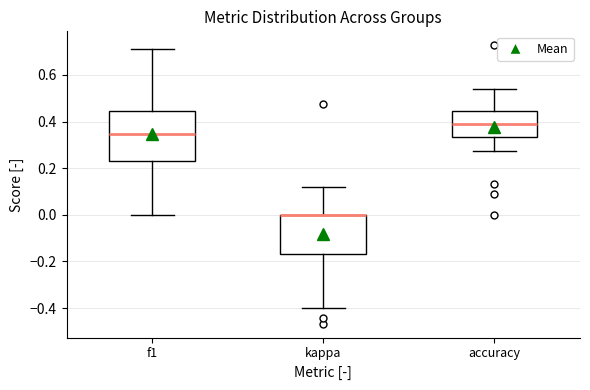

Where is the lower edge of the box for kappa on the y-axis? The values are not printed on the chart, so give them approximately, as read against the axis.

-0.16